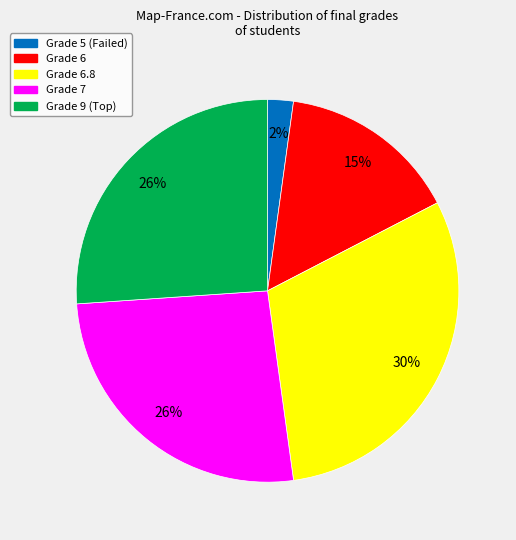

To the nearest percent, what is the average slice percentage?

20%